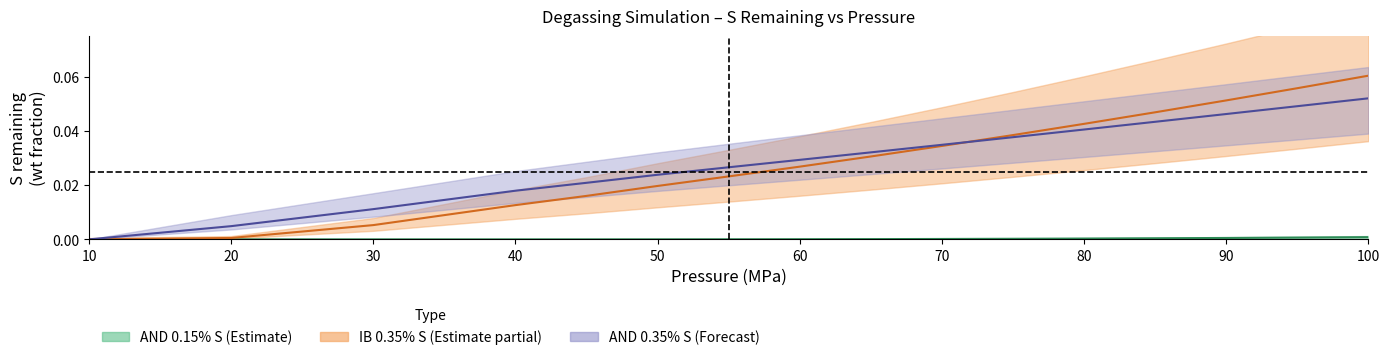

Does the chart display data point markers on the line(s)?

No